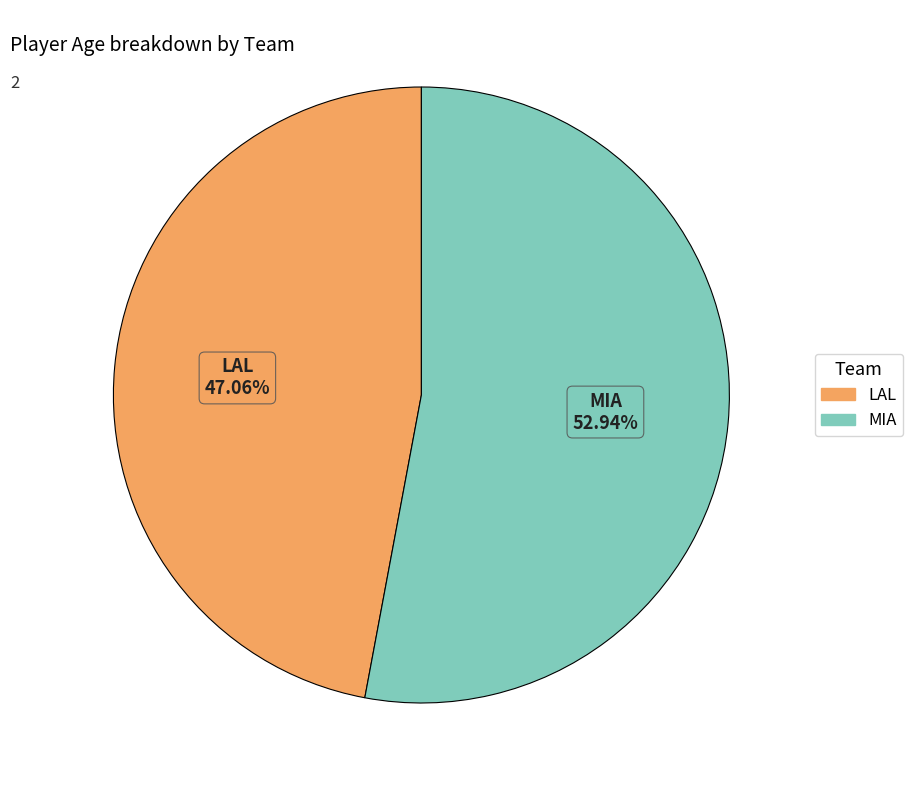

To the nearest percent, what is the difference between the MIA and LAL slice percentages?

6%